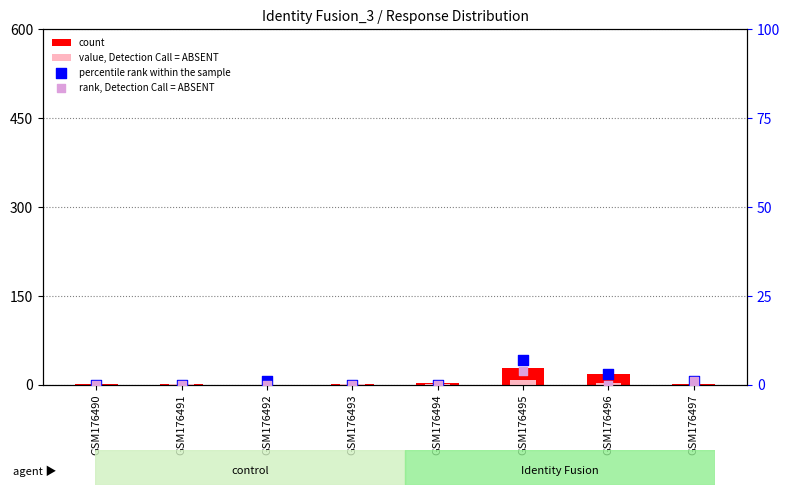

What are all the series names shown in the legend?

count, value, Detection Call = ABSENT, percentile rank within the sample, rank, Detection Call = ABSENT